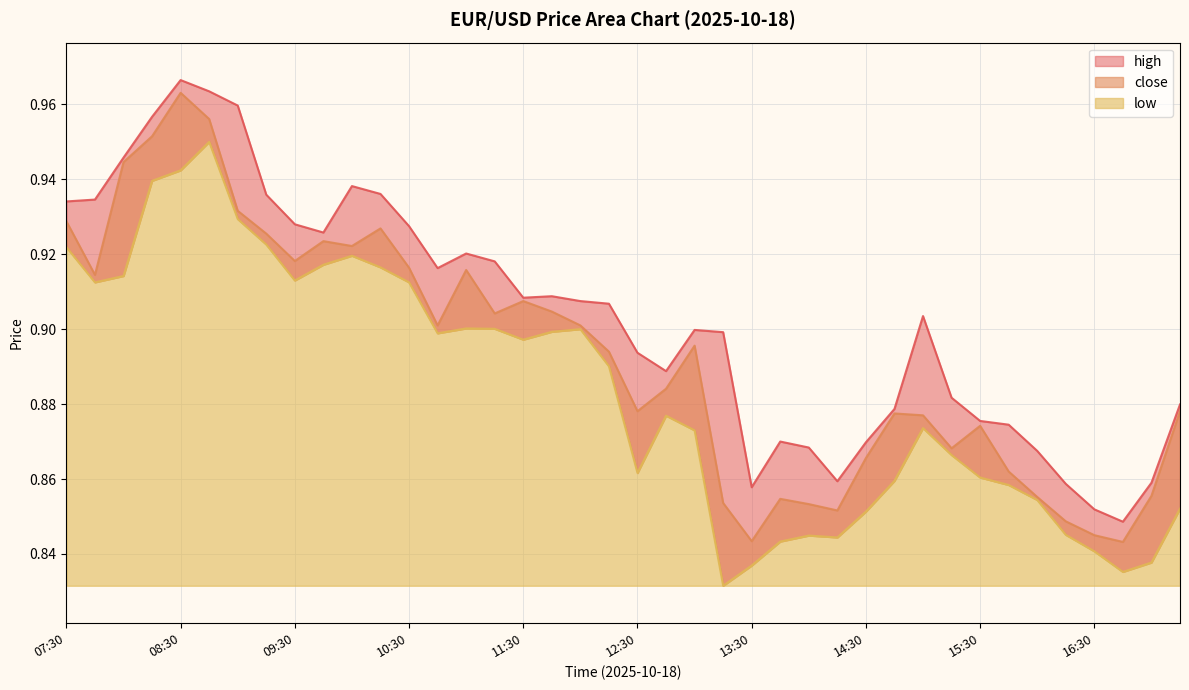

Which series has the largest range (max minus min)?

close